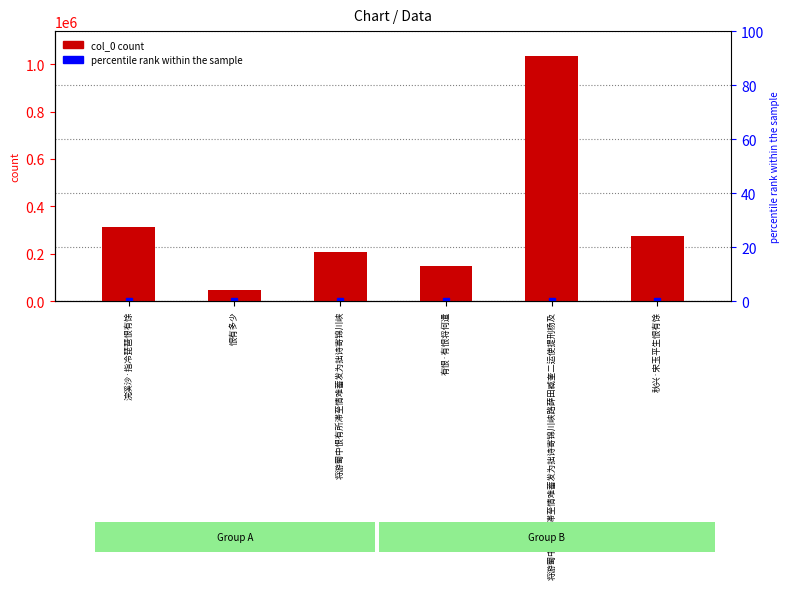

How many bars are there in total?

6